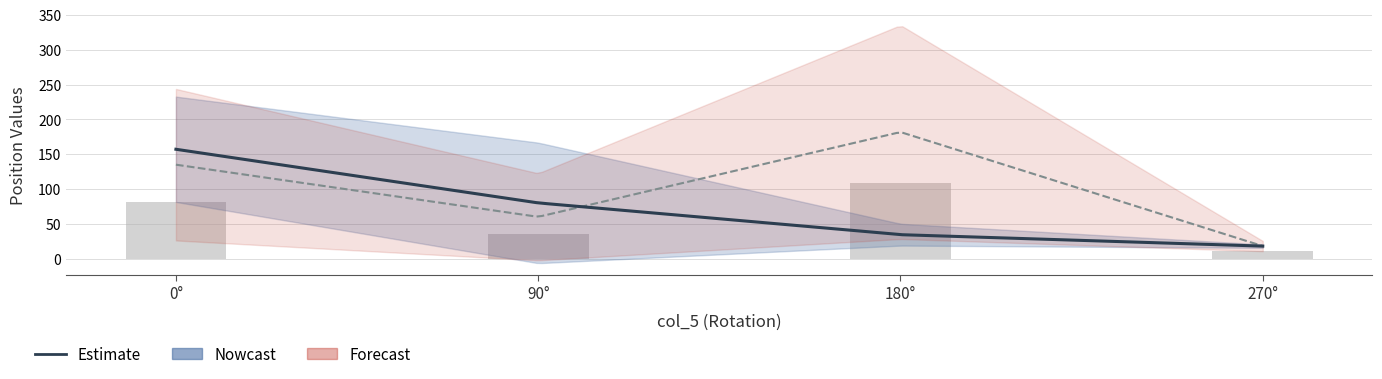

Does the chart contain stacked bars?

No